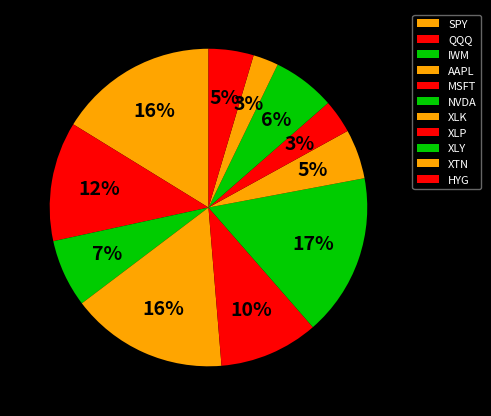

The HYG slice represents 5% of the pie. True or false?

True